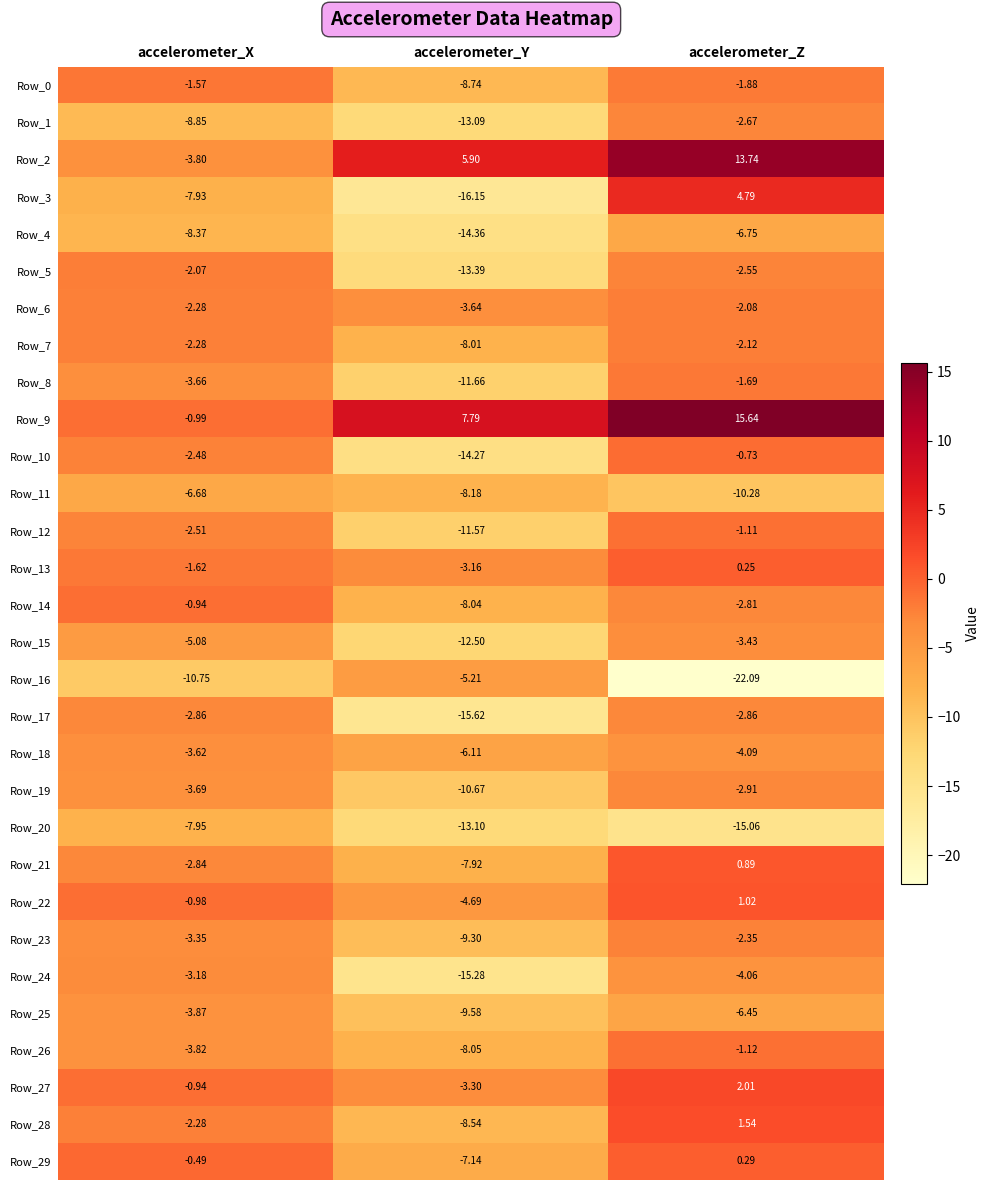

At which category is the sum across all series the highest?

accelerometer_Z